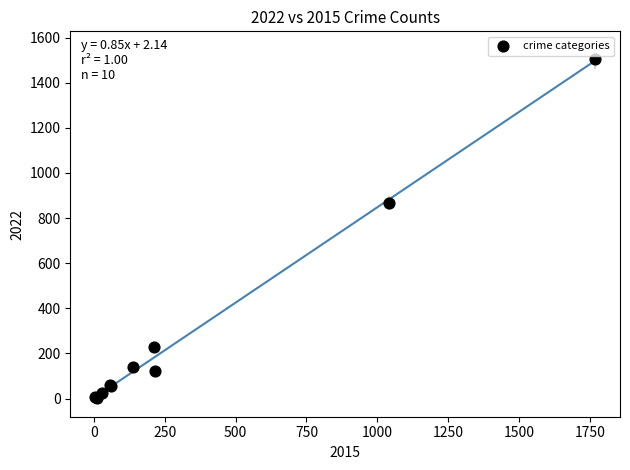

What Y value in the scatter plot is closest to 754?

868